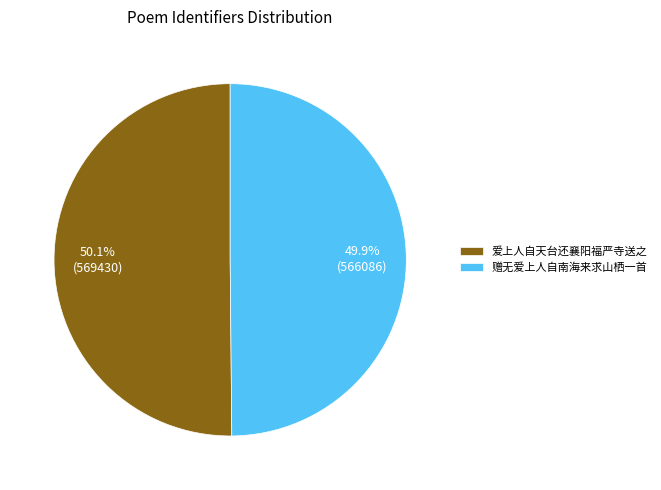

To the nearest percent, what is the average slice percentage?

50%